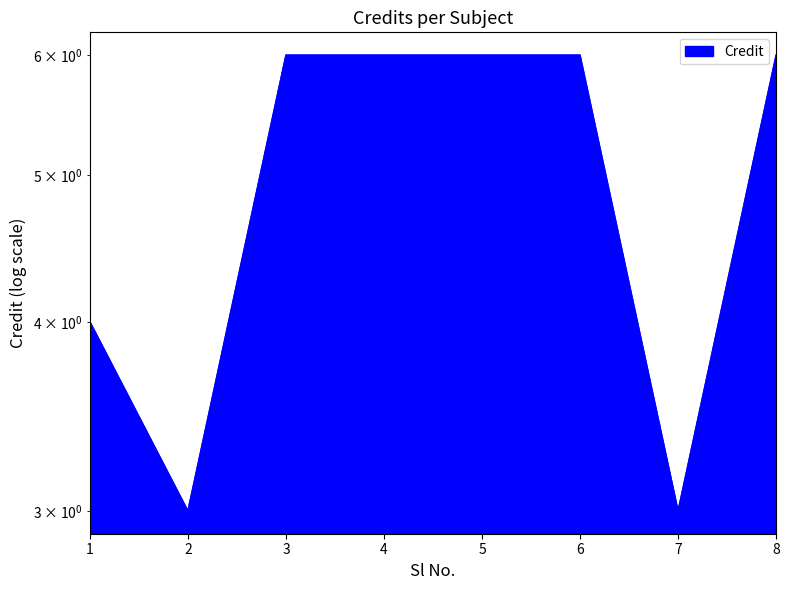

How many points are lower than both their immediate neighbors (excluding endpoints)?

2